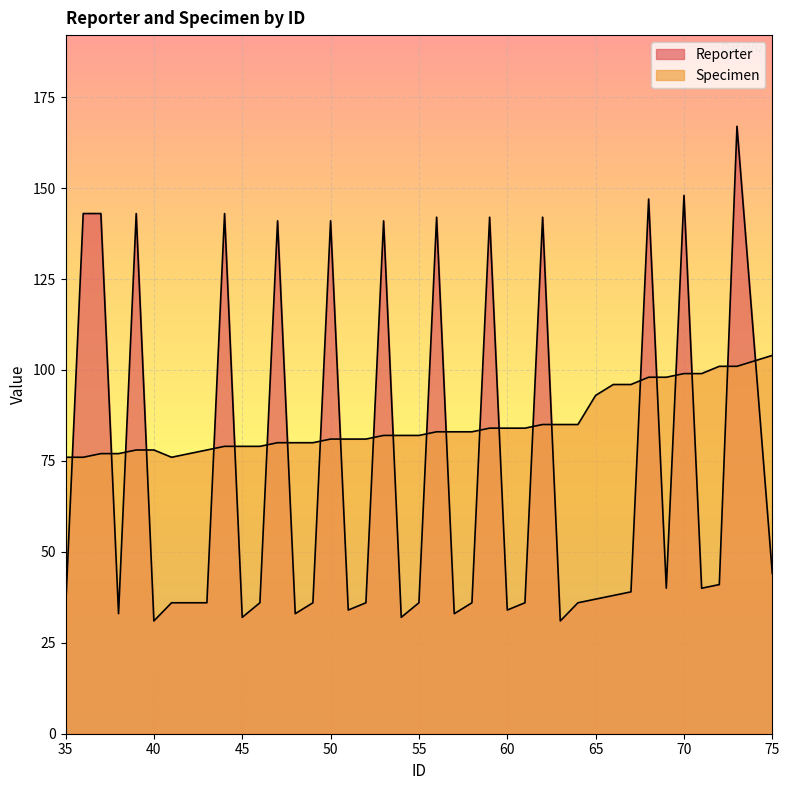

How many lines are shown in the chart?

2